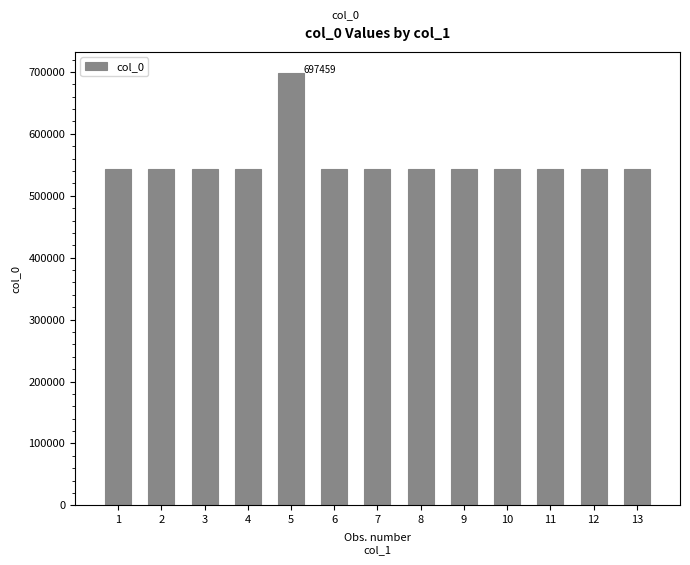

How many bars are there in total?

13